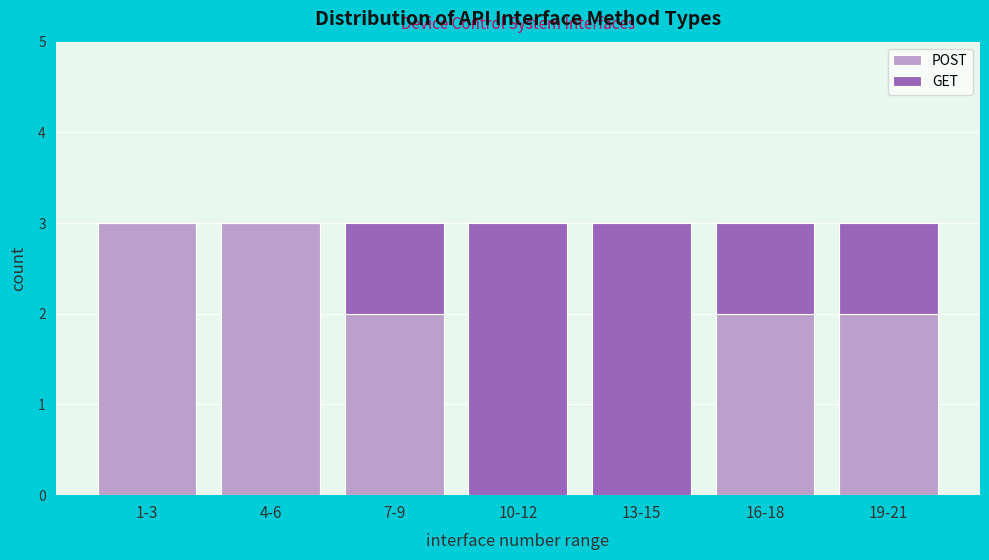

Reading left to right, transcribe the values for POST.

1-3=3	4-6=3	7-9=2	10-12=0	13-15=0	16-18=2	19-21=2